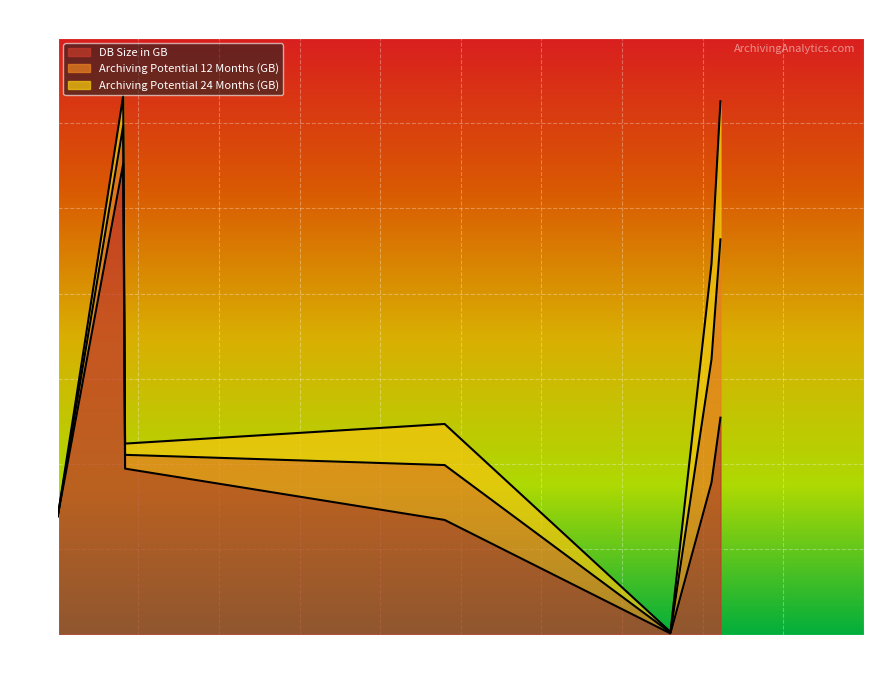

What is the total value across all series at FI NewGL: Totals?

0.1